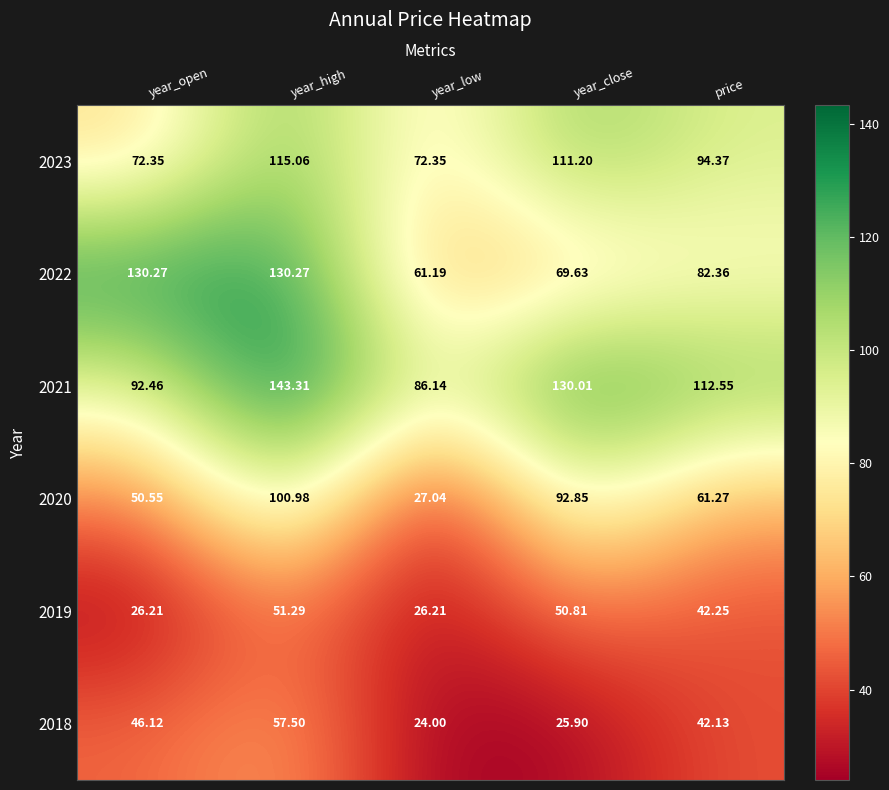

At how many categories does at least one series exceed 24?

5